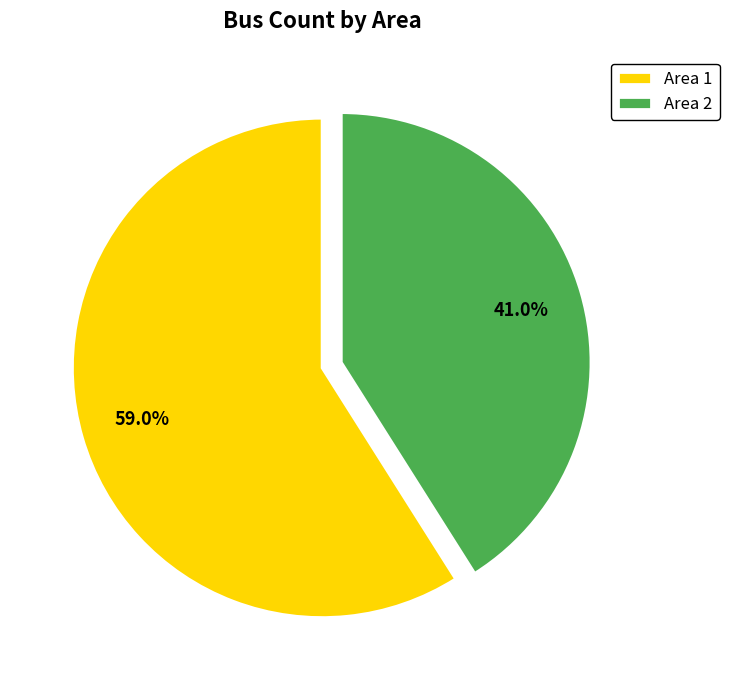

Rank the categories by value from lowest to highest.

Area 2, Area 1